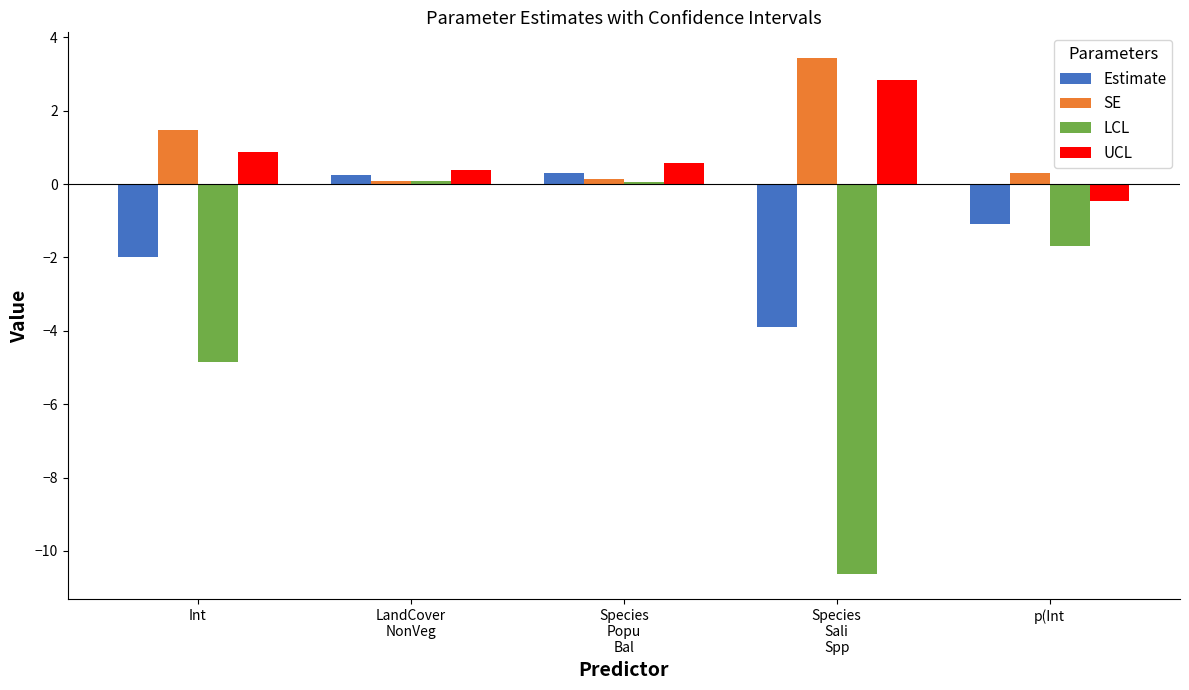

Count the number of data series in this chart.

4